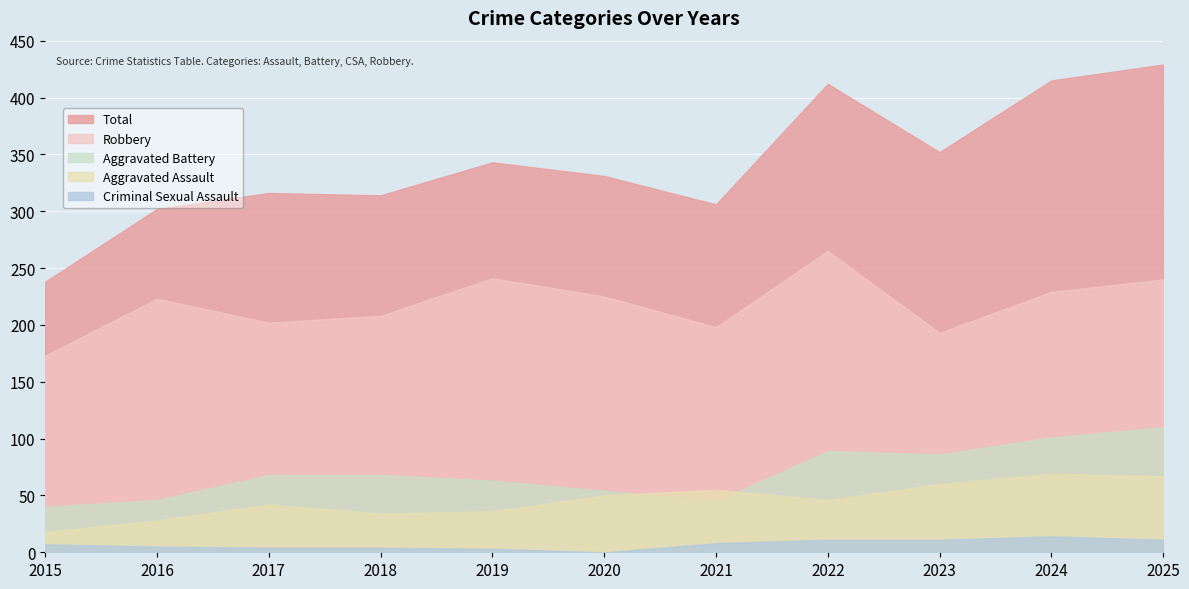

Which has a higher value, 2020 or 2024?

2024